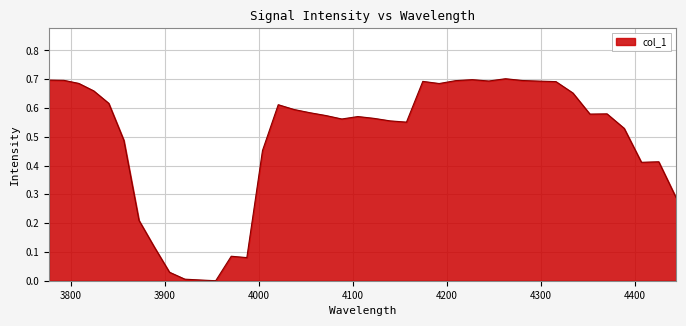

Reading left to right, list all the values displayed in this chart.

0.7	0.7	0.7	0.7	0.6	0.5	0.2	0.1	0.0	0.0	0.0	0.0	0.1	0.1	0.5	0.6	0.6	0.6	0.6	0.6	0.6	0.6	0.6	0.6	0.7	0.7	0.7	0.7	0.7	0.7	0.7	0.7	0.7	0.7	0.6	0.6	0.5	0.4	0.4	0.3